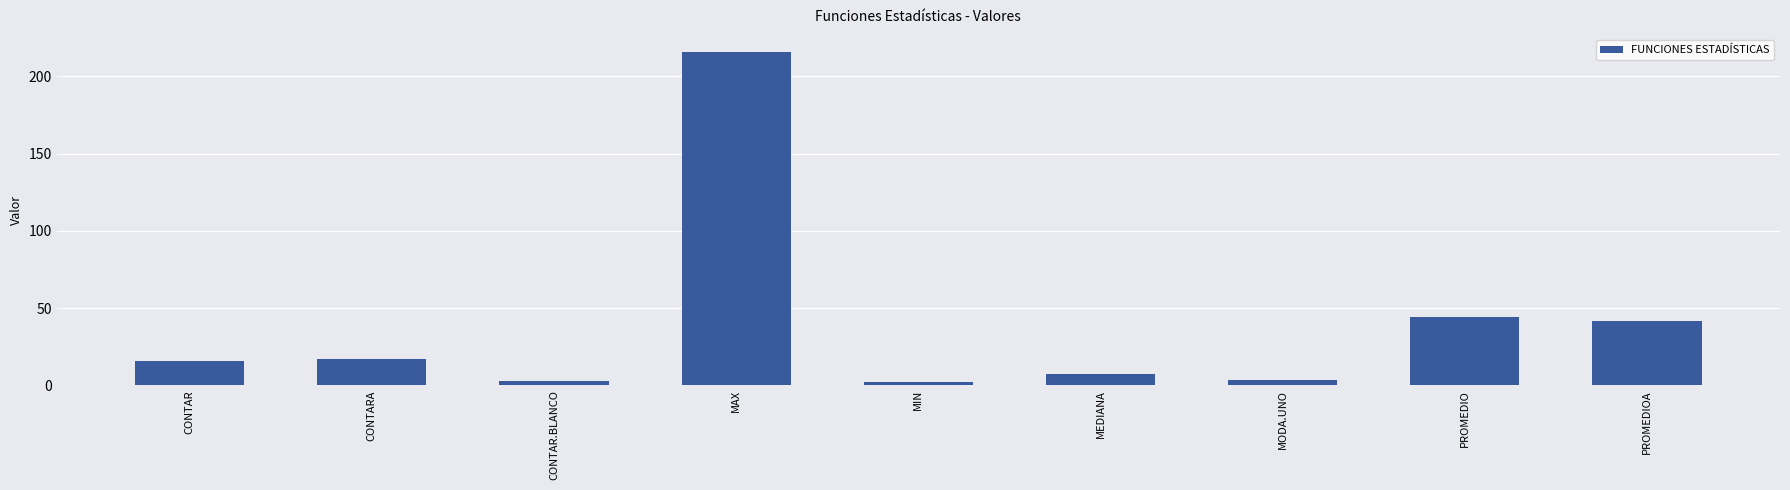

Count the number of data series in this chart.

1